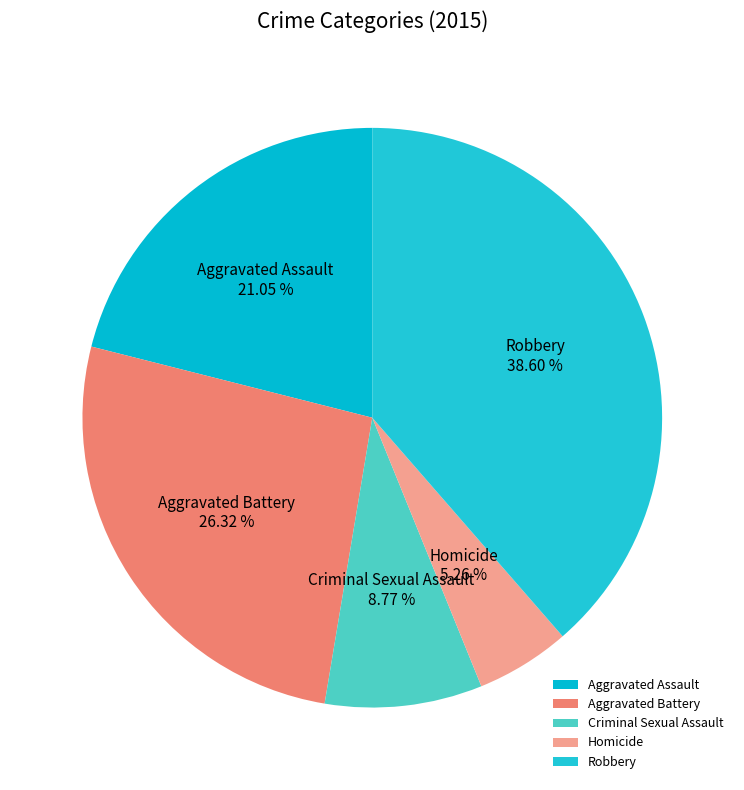

How many slices are in this pie chart?

5